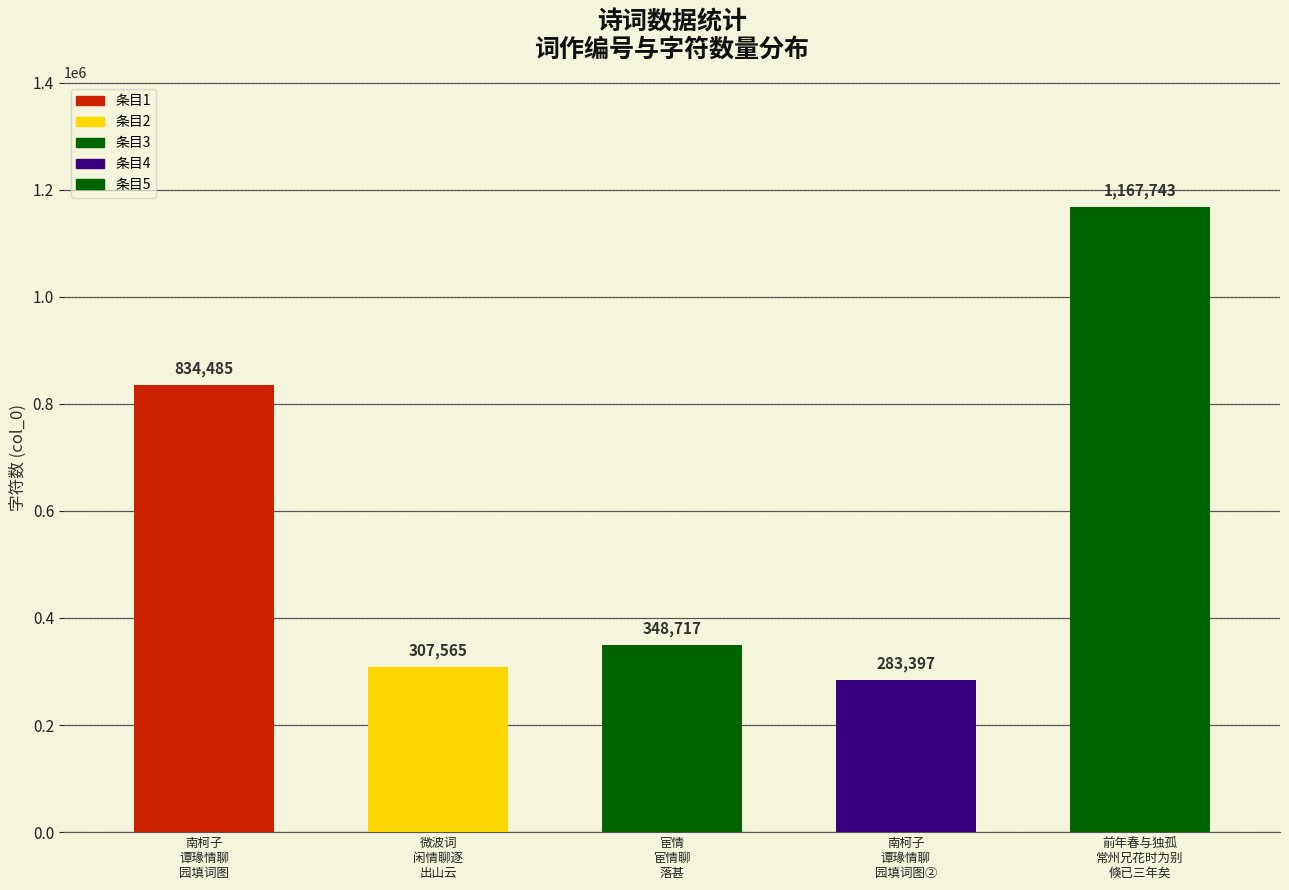

At which label does the data first exceed 348717?

南柯子 谭瑑情聊园填词图，属为之，并系以词